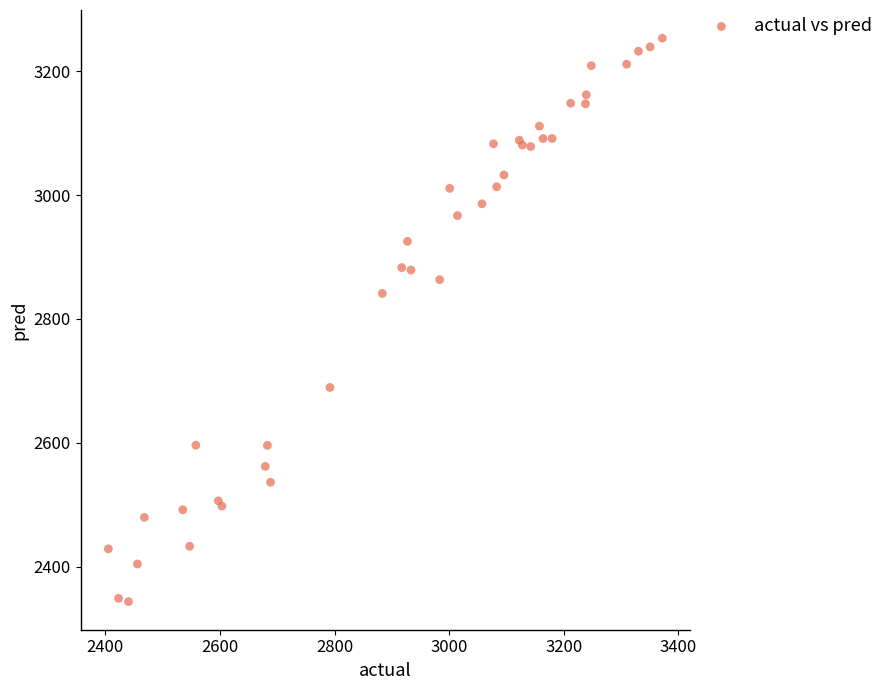

What Y value in the scatter plot is closest to 2798?

2841.2